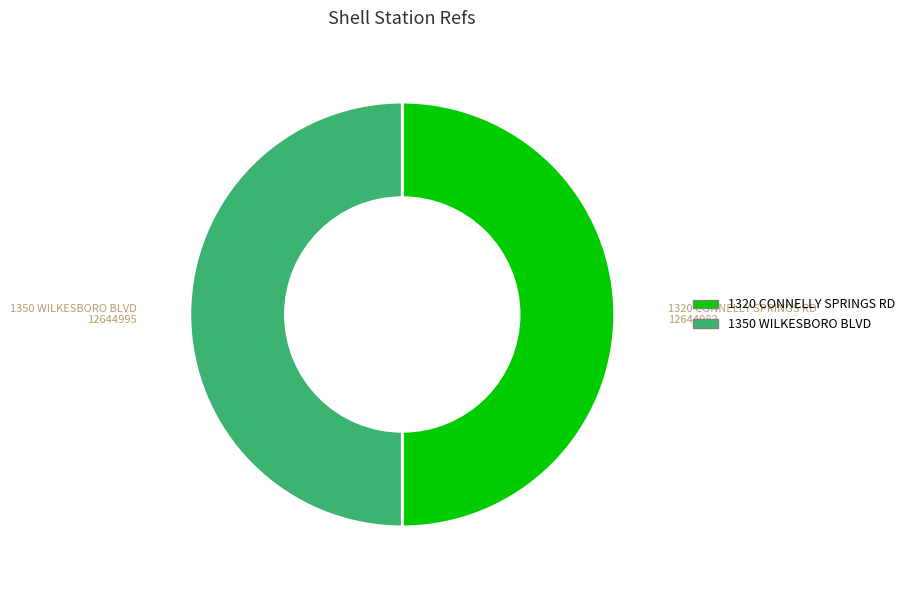

Do 1350 WILKESBORO BLVD and 1320 CONNELLY SPRINGS RD together represent more than half of the pie?

Yes